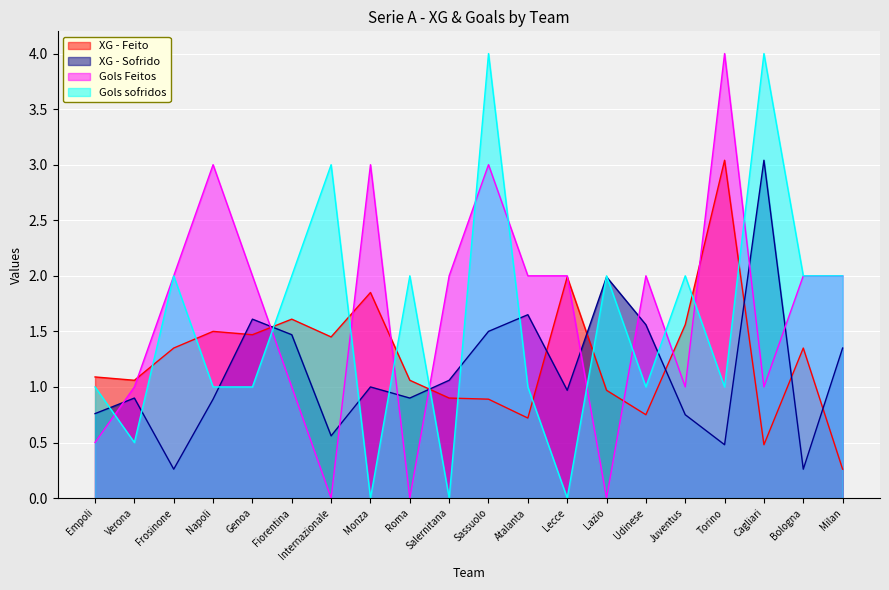

What is the total value across all series at Sassuolo?

9.4